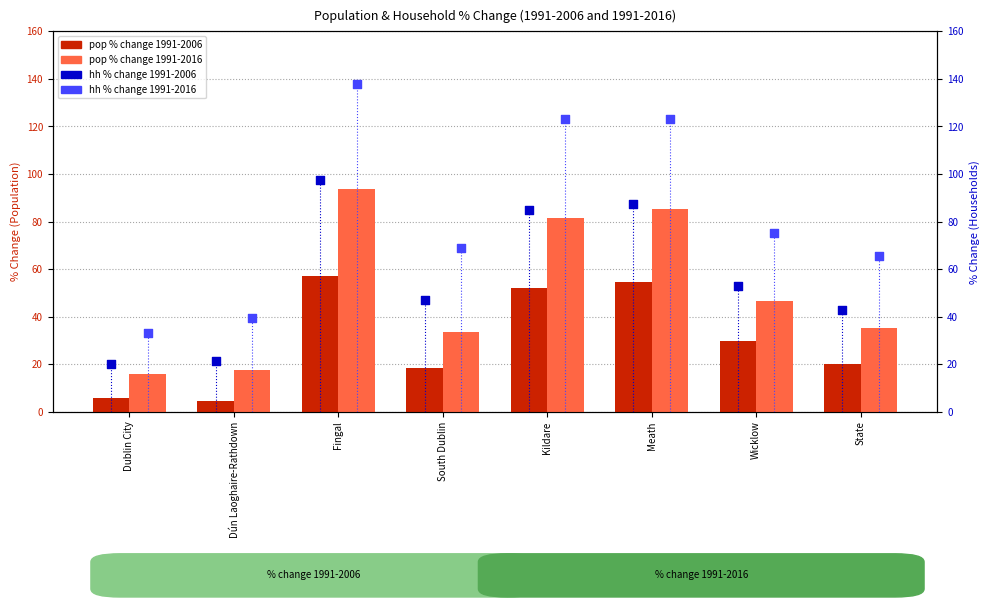

Which series has the largest Y range (max minus min)?

hh % change 1991-2016